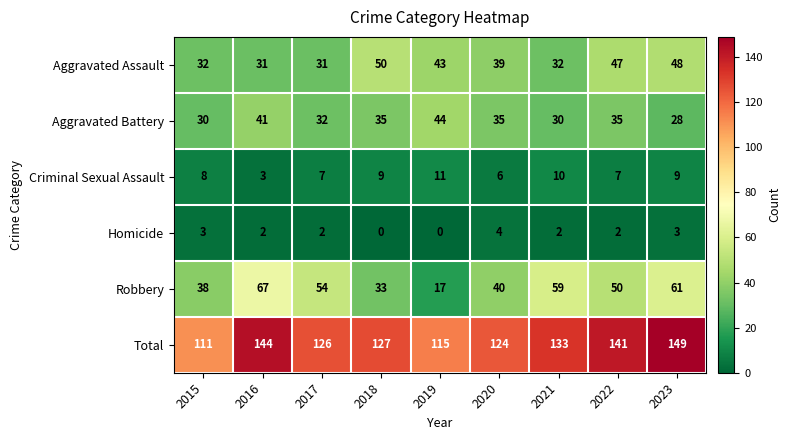

What is the spread (max minus min) of values at 2018?

127